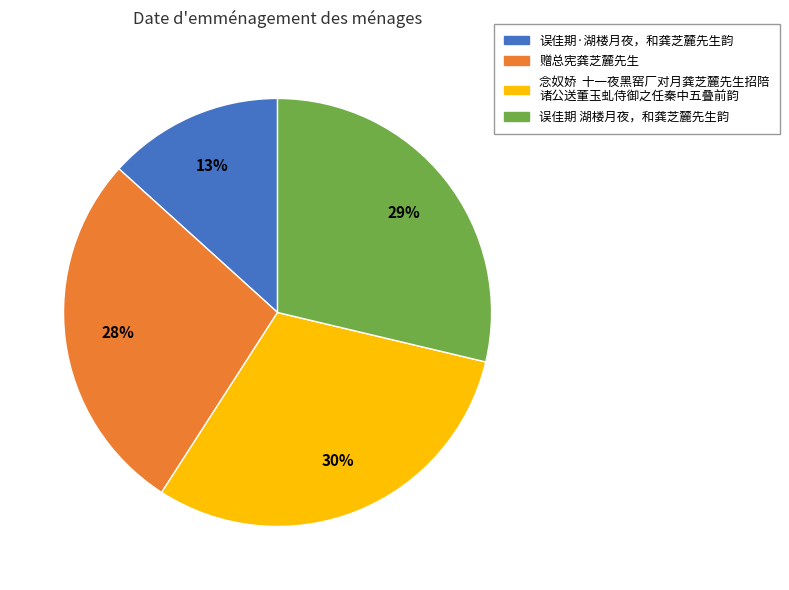

Does any single category account for the majority?

No